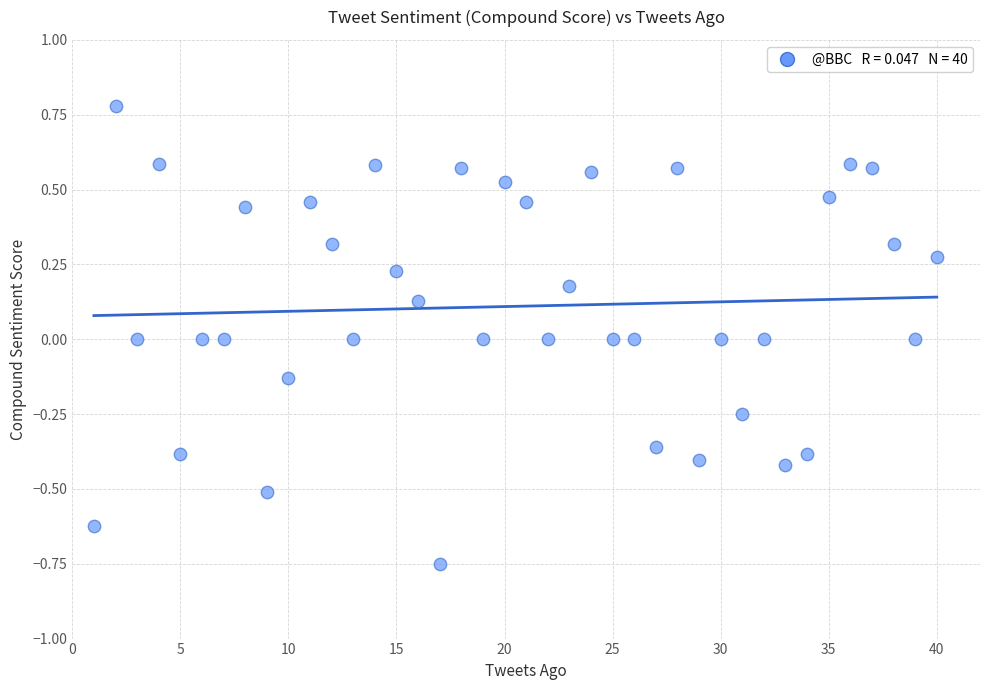

What is the range of X values (max minus min)?

39.0